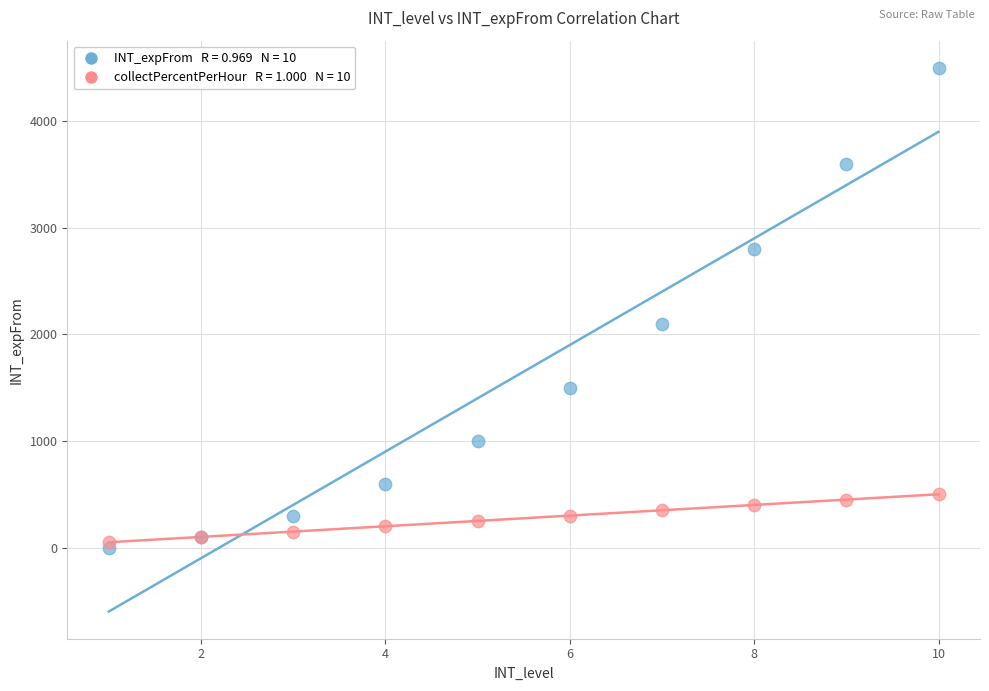

Across all series, what Y value is closest to 2250?

2100